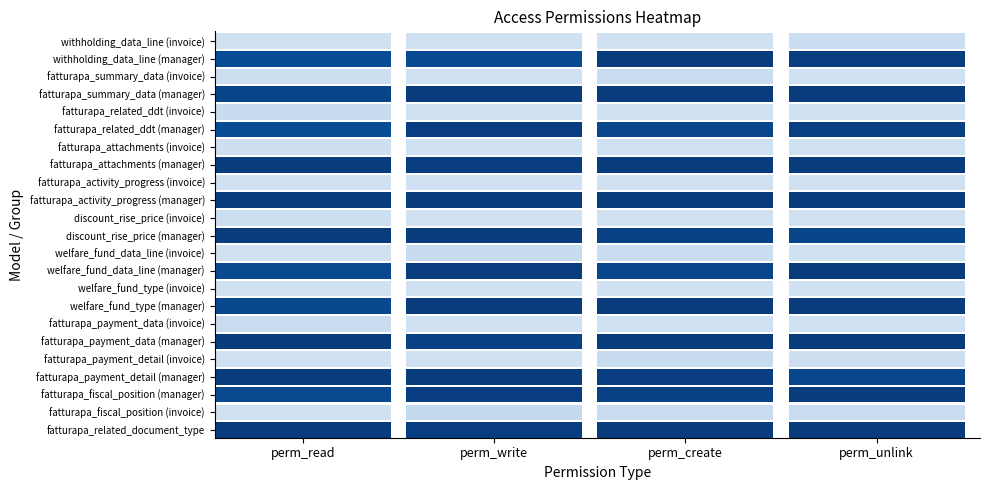

At perm_write, list the series in order from largest to smallest.

fatturapa_related_document_type, fatturapa_fiscal_position (manager), fatturapa_payment_detail (manager), fatturapa_payment_data (manager), welfare_fund_type (manager), welfare_fund_data_line (manager), discount_rise_price (manager), fatturapa_activity_progress (manager), fatturapa_attachments (manager), fatturapa_related_ddt (manager), fatturapa_summary_data (manager), withholding_data_line (manager), fatturapa_fiscal_position (invoice), fatturapa_payment_detail (invoice), fatturapa_payment_data (invoice), welfare_fund_type (invoice), welfare_fund_data_line (invoice), discount_rise_price (invoice), fatturapa_activity_progress (invoice), fatturapa_attachments (invoice), fatturapa_related_ddt (invoice), fatturapa_summary_data (invoice), withholding_data_line (invoice)